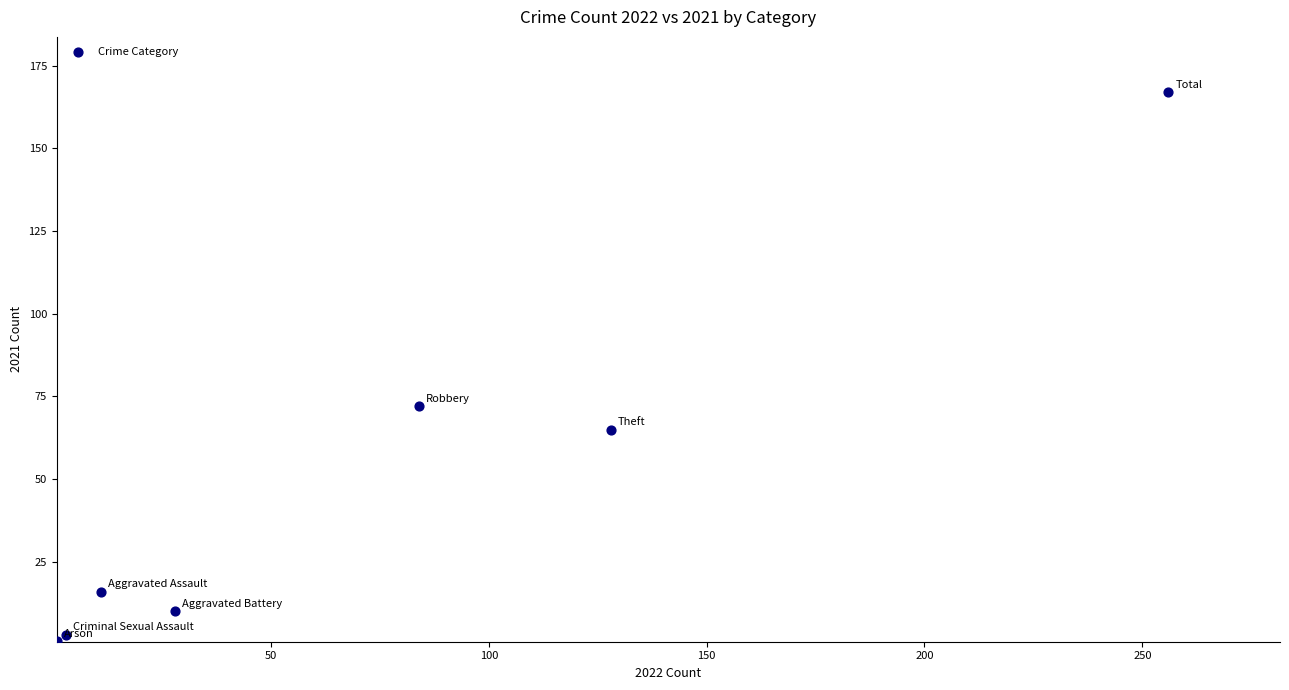

What Y value in the scatter plot is closest to 84?

72